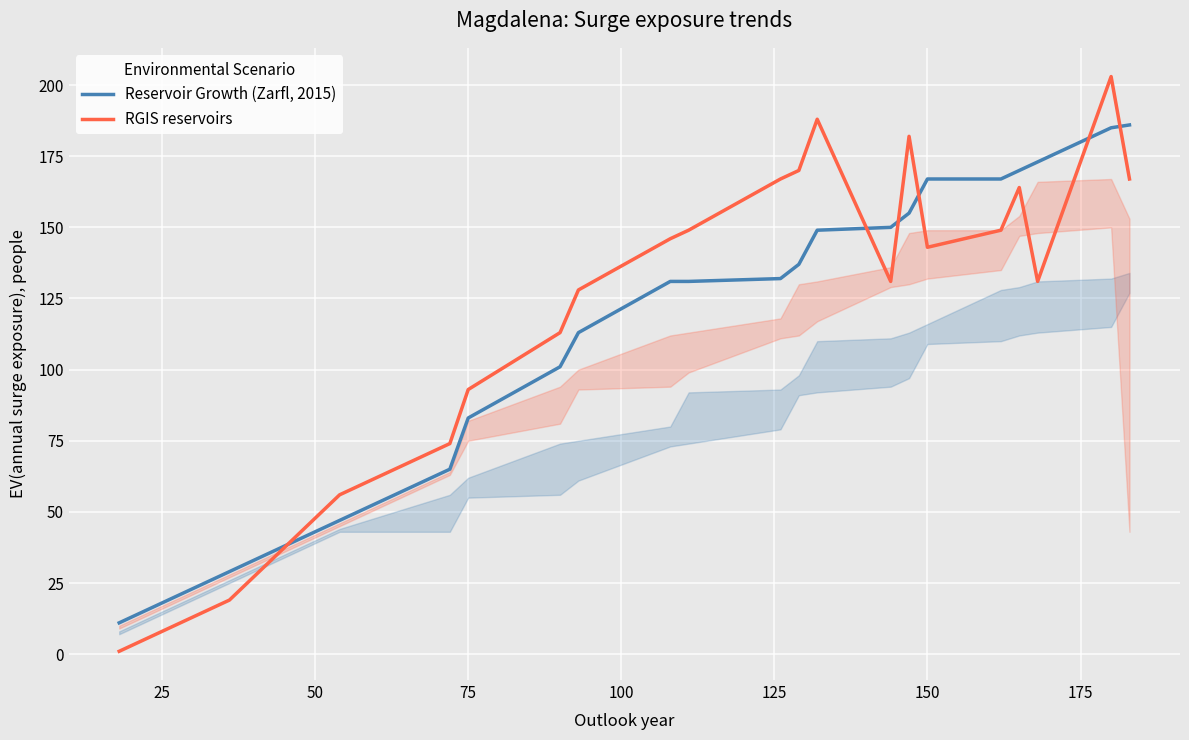

Which series has the largest range (max minus min)?

RGIS reservoirs